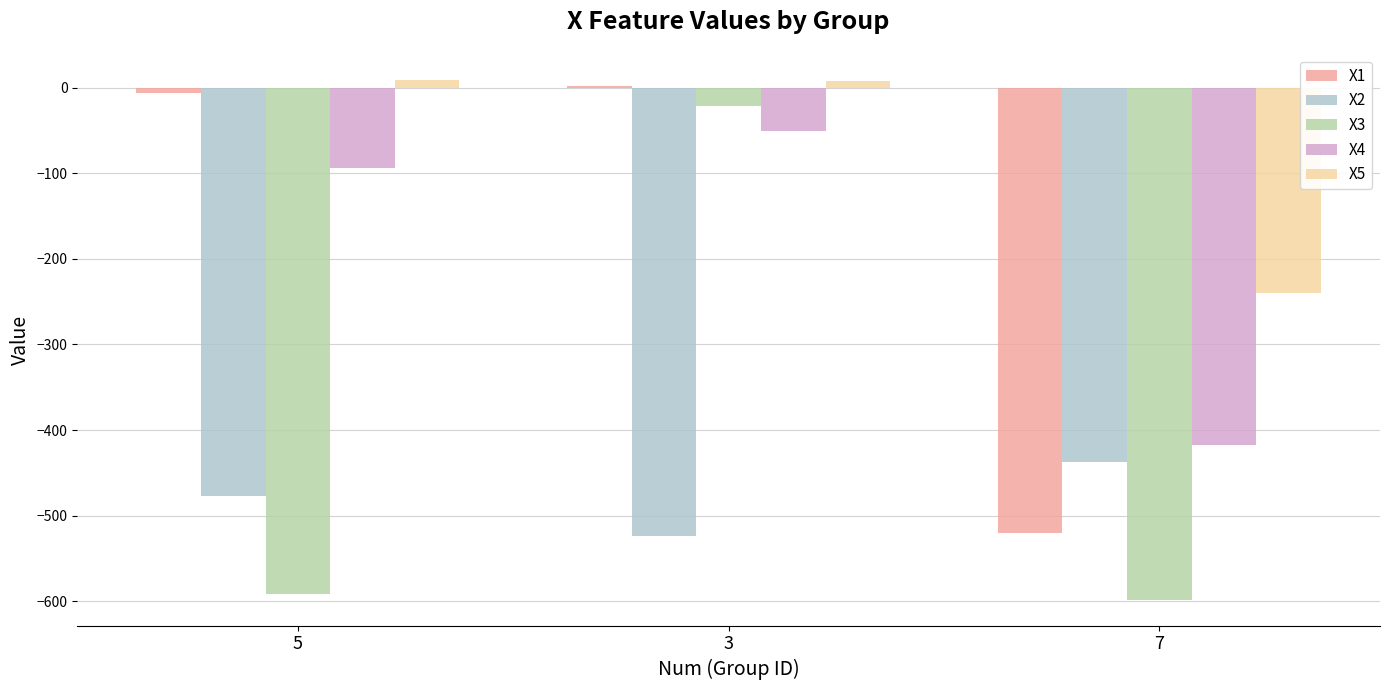

How many data points does each series have?

3